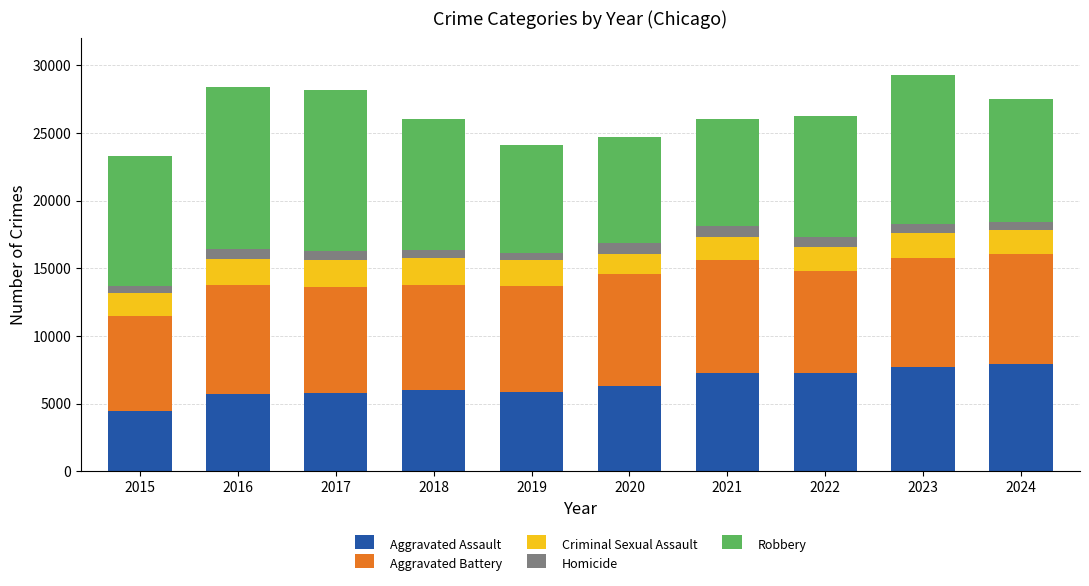

What is the highest value of the Aggravated Assault series?

7899